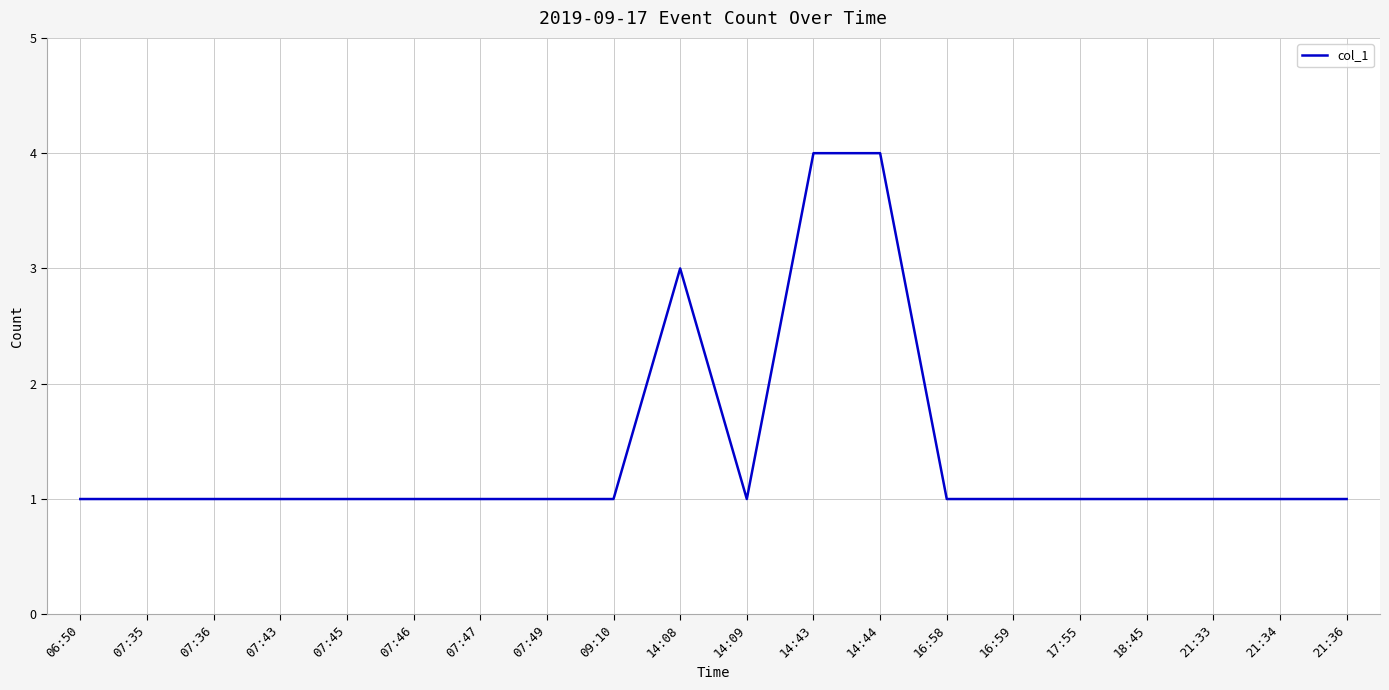

What position from the right is 06:50?

20